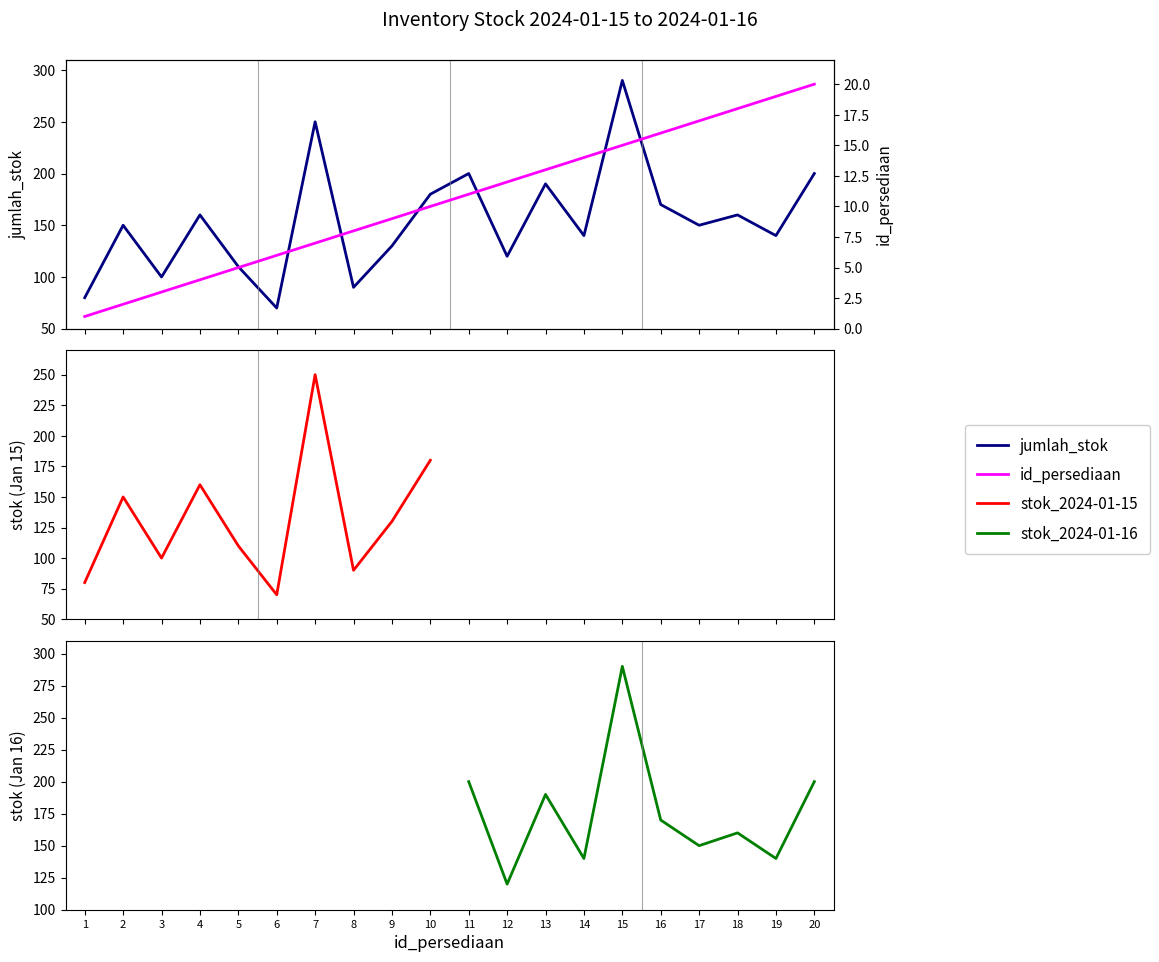

In jumlah_stok_jan15, how many points are higher than both neighbors (excluding endpoints)?

3